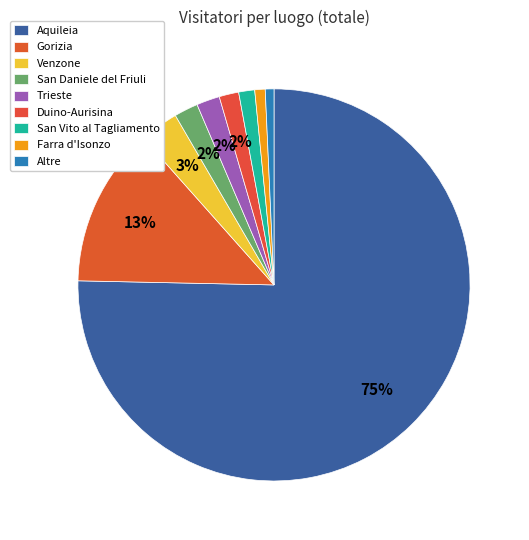

How many slices are in this pie chart?

9